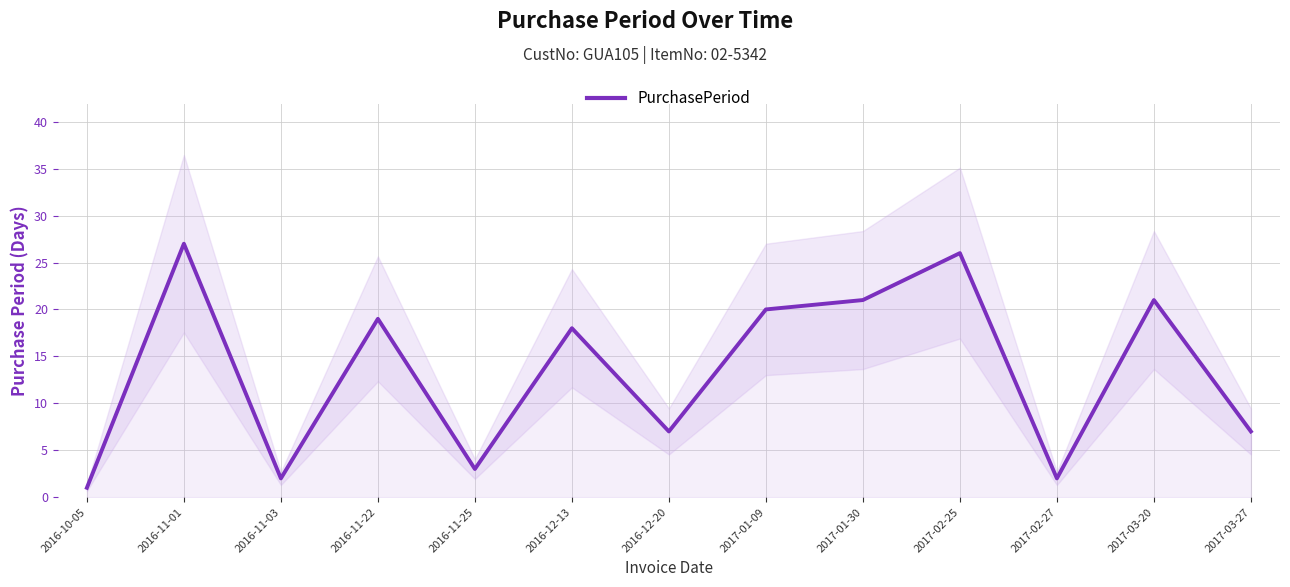

Is it true that the value at 2016-12-13 is 28?

False